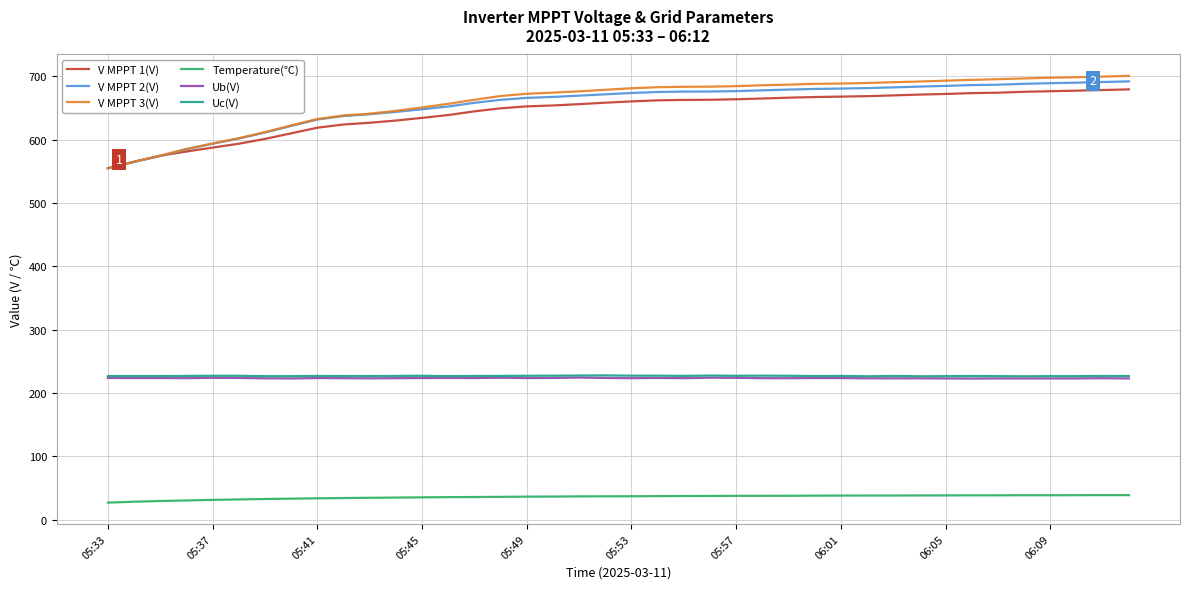

What is the difference between the second highest and second lowest values in the Ub(V) series?

1.2